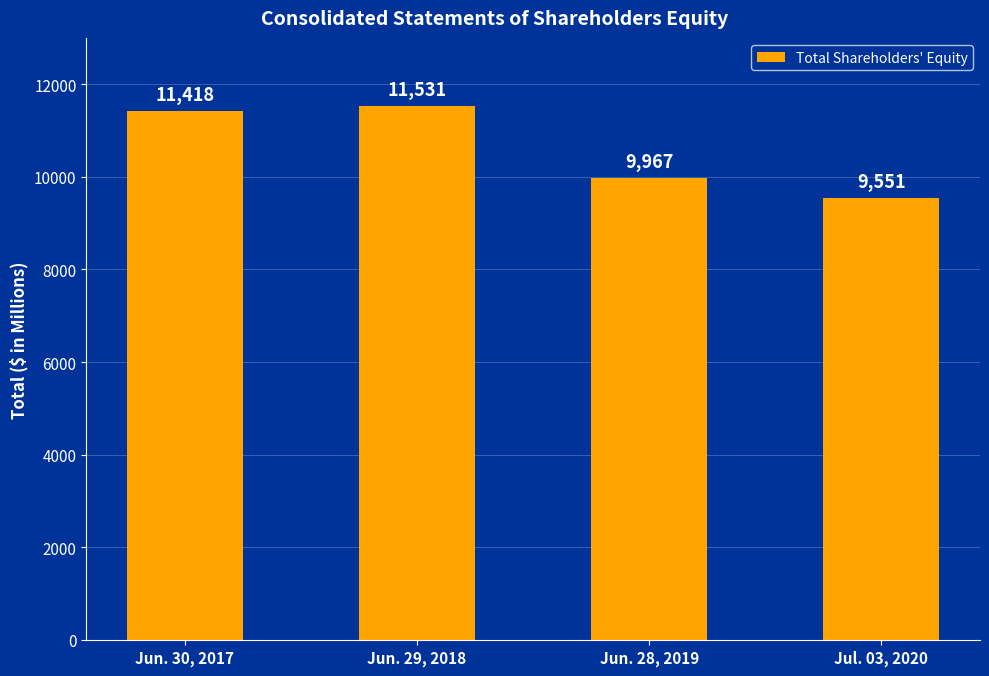

What is the label of the 2nd bar from the left?

Jun. 29, 2018